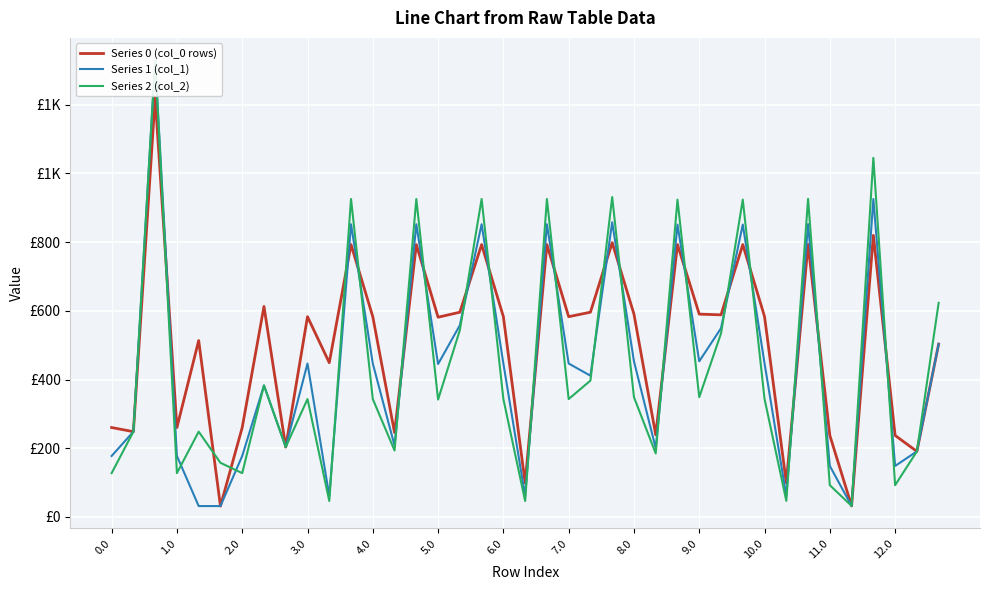

True or false: Series 2 (col_2) has a value of 188.6 at 0.0.

False